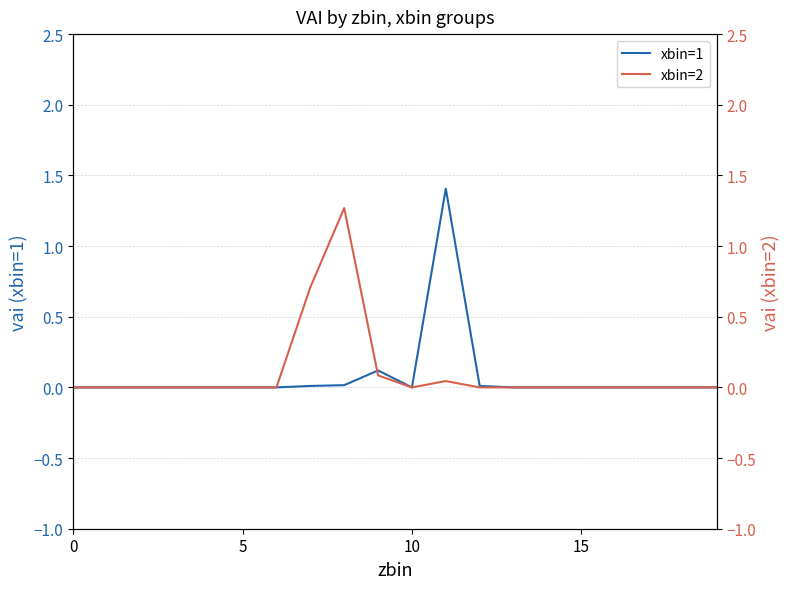

What is the sum of the xbin=1 values at 11 and 14?

1.4